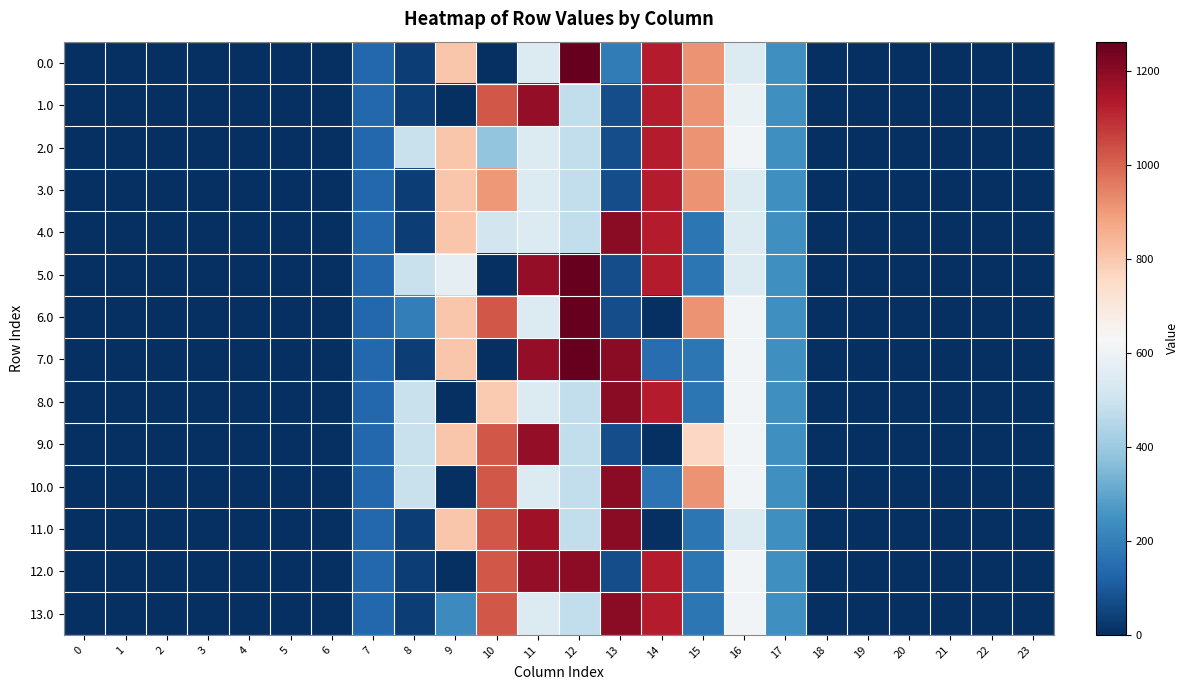

Reading right to left, what are all the values shown in this chart?

0.0: 23=0.0	22=0.0	21=0.0	20=0.0	19=0.0	18=0.0	17=243.5	16=545.4	15=911.8	14=1128.6	13=191.2	12=1261.6	11=544.3	10=0.0	9=804.0	8=35.0	7=134.3	6=0.0	5=0.0	4=0.0	3=0.0	2=0.0	1=0.0	0=0.0
1.0: 23=0.0	22=0.0	21=0.0	20=0.0	19=0.0	18=0.0	17=243.5	16=590.7	15=911.8	14=1128.6	13=70.2	12=477.2	11=1185.2	10=1023.2	9=0.0	8=35.0	7=134.3	6=0.0	5=0.0	4=0.0	3=0.0	2=0.0	1=0.0	0=0.0
2.0: 23=0.0	22=0.0	21=0.0	20=0.0	19=0.0	18=0.0	17=243.5	16=613.0	15=911.8	14=1128.6	13=70.2	12=477.2	11=544.3	10=383.5	9=804.0	8=489.3	7=134.3	6=0.0	5=0.0	4=0.0	3=0.0	2=0.0	1=0.0	0=0.0
3.0: 23=0.0	22=0.0	21=0.0	20=0.0	19=0.0	18=0.0	17=243.5	16=545.4	15=911.8	14=1128.6	13=70.2	12=477.2	11=544.3	10=905.3	9=804.0	8=35.0	7=134.3	6=0.0	5=0.0	4=0.0	3=0.0	2=0.0	1=0.0	0=0.0
4.0: 23=0.0	22=0.0	21=0.0	20=0.0	19=0.0	18=0.0	17=243.5	16=545.4	15=172.8	14=1128.6	13=1199.2	12=477.2	11=544.3	10=515.3	9=804.0	8=35.0	7=134.3	6=0.0	5=0.0	4=0.0	3=0.0	2=0.0	1=0.0	0=0.0
5.0: 23=0.0	22=0.0	21=0.0	20=0.0	19=0.0	18=0.0	17=243.5	16=545.4	15=172.8	14=1128.6	13=70.2	12=1261.6	11=1185.2	10=0.0	9=568.8	8=489.3	7=134.3	6=0.0	5=0.0	4=0.0	3=0.0	2=0.0	1=0.0	0=0.0
6.0: 23=0.0	22=0.0	21=0.0	20=0.0	19=0.0	18=0.0	17=243.5	16=613.0	15=911.8	14=0.3	13=70.2	12=1261.6	11=544.3	10=1023.2	9=804.0	8=193.5	7=134.3	6=0.0	5=0.0	4=0.0	3=0.0	2=0.0	1=0.0	0=0.0
7.0: 23=0.0	22=0.0	21=0.0	20=0.0	19=0.0	18=0.0	17=243.5	16=613.0	15=172.8	14=151.0	13=1199.2	12=1261.6	11=1185.2	10=0.0	9=804.0	8=35.0	7=134.3	6=0.0	5=0.0	4=0.0	3=0.0	2=0.0	1=0.0	0=0.0
8.0: 23=0.0	22=0.0	21=0.0	20=0.0	19=0.0	18=0.0	17=243.5	16=613.0	15=172.8	14=1128.6	13=1199.2	12=477.2	11=544.3	10=797.5	9=0.0	8=489.3	7=134.3	6=0.0	5=0.0	4=0.0	3=0.0	2=0.0	1=0.0	0=0.0
9.0: 23=0.0	22=0.0	21=0.0	20=0.0	19=0.0	18=0.0	17=243.5	16=613.0	15=759.5	14=0.3	13=70.2	12=477.2	11=1185.2	10=1023.2	9=804.0	8=489.3	7=134.3	6=0.0	5=0.0	4=0.0	3=0.0	2=0.0	1=0.0	0=0.0
10.0: 23=0.0	22=0.0	21=0.0	20=0.0	19=0.0	18=0.0	17=243.5	16=613.0	15=911.8	14=163.9	13=1199.2	12=477.2	11=544.3	10=1023.2	9=0.0	8=489.3	7=134.3	6=0.0	5=0.0	4=0.0	3=0.0	2=0.0	1=0.0	0=0.0
11.0: 23=0.0	22=0.0	21=0.0	20=0.0	19=0.0	18=0.0	17=243.5	16=545.4	15=172.8	14=0.3	13=1199.2	12=477.2	11=1164.7	10=1023.2	9=804.0	8=35.0	7=134.3	6=0.0	5=0.0	4=0.0	3=0.0	2=0.0	1=0.0	0=0.0
12.0: 23=0.0	22=0.0	21=0.0	20=0.0	19=0.0	18=0.0	17=243.5	16=613.0	15=172.8	14=1128.6	13=70.2	12=1193.9	11=1185.2	10=1023.2	9=0.0	8=35.0	7=134.3	6=0.0	5=0.0	4=0.0	3=0.0	2=0.0	1=0.0	0=0.0
13.0: 23=0.0	22=0.0	21=0.0	20=0.0	19=0.0	18=0.0	17=243.5	16=613.0	15=172.8	14=1128.6	13=1199.2	12=477.2	11=544.3	10=1023.2	9=228.6	8=35.0	7=134.3	6=0.0	5=0.0	4=0.0	3=0.0	2=0.0	1=0.0	0=0.0